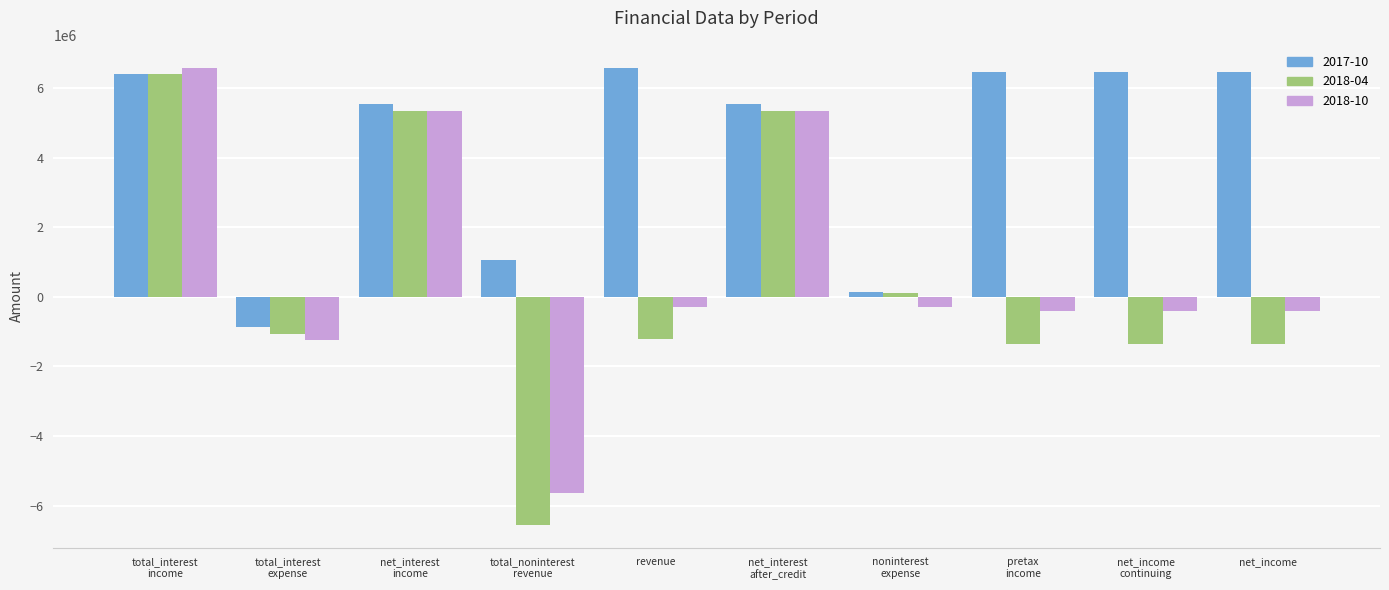

Which series has the largest total across all categories?

2017-10